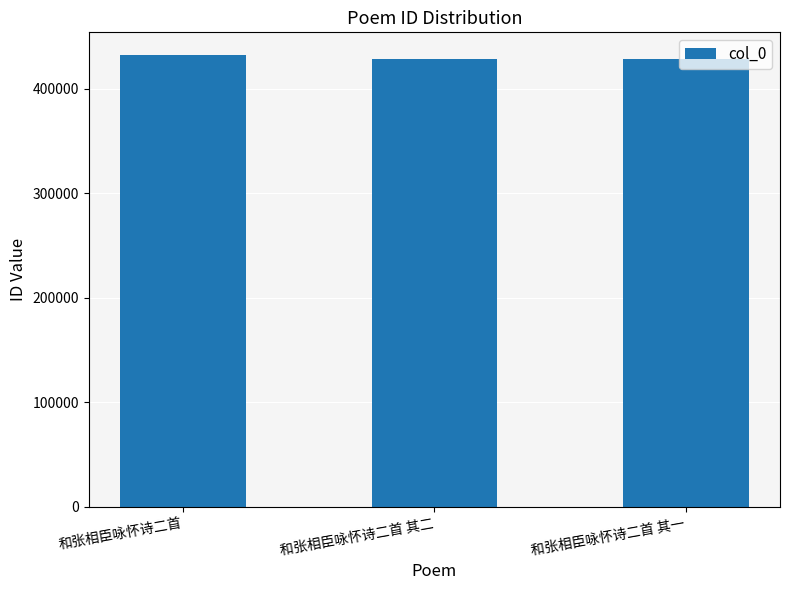

The chart shows a value of 428654 at 和张相臣咏怀诗二首 其一. True or false?

True